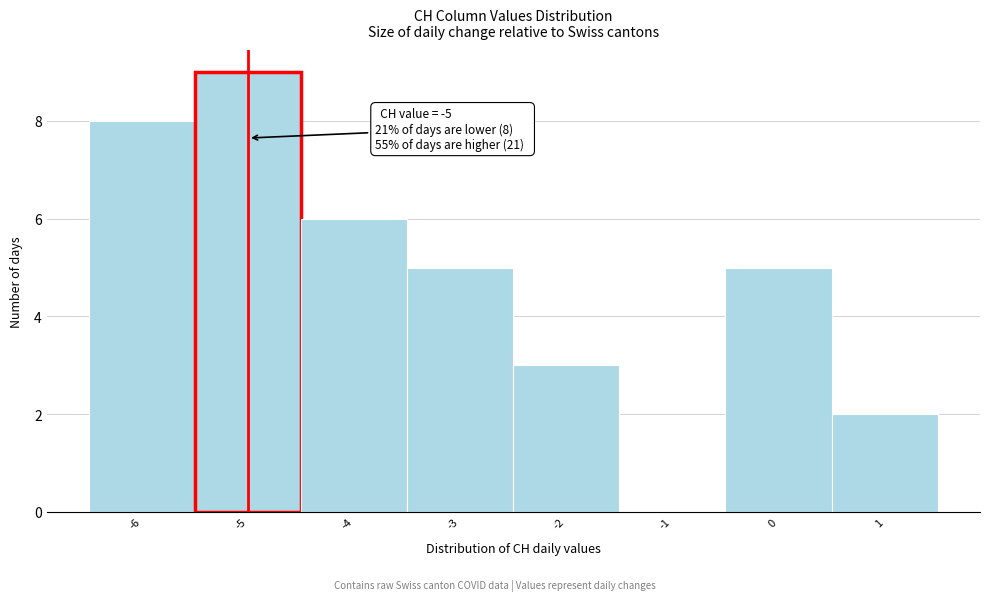

Over which range of the x-axis is the bar tallest?

-5.5 to -4.5